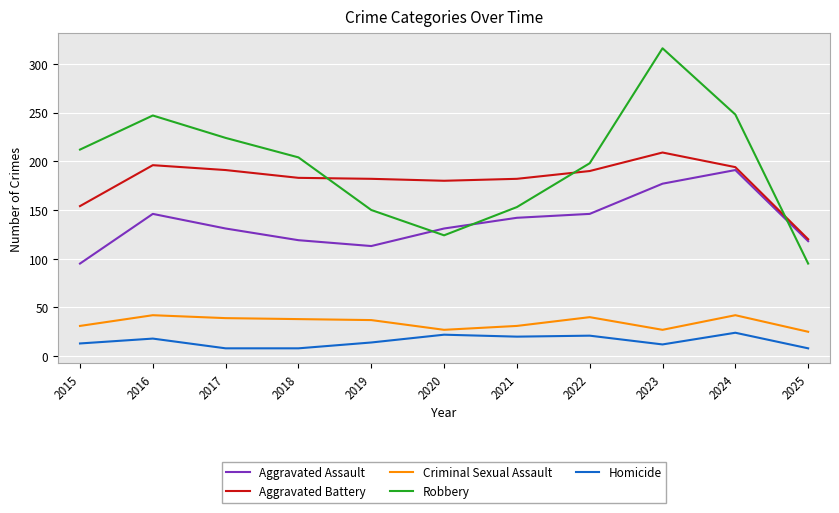

What is the difference between the highest and lowest values at 2017?

216